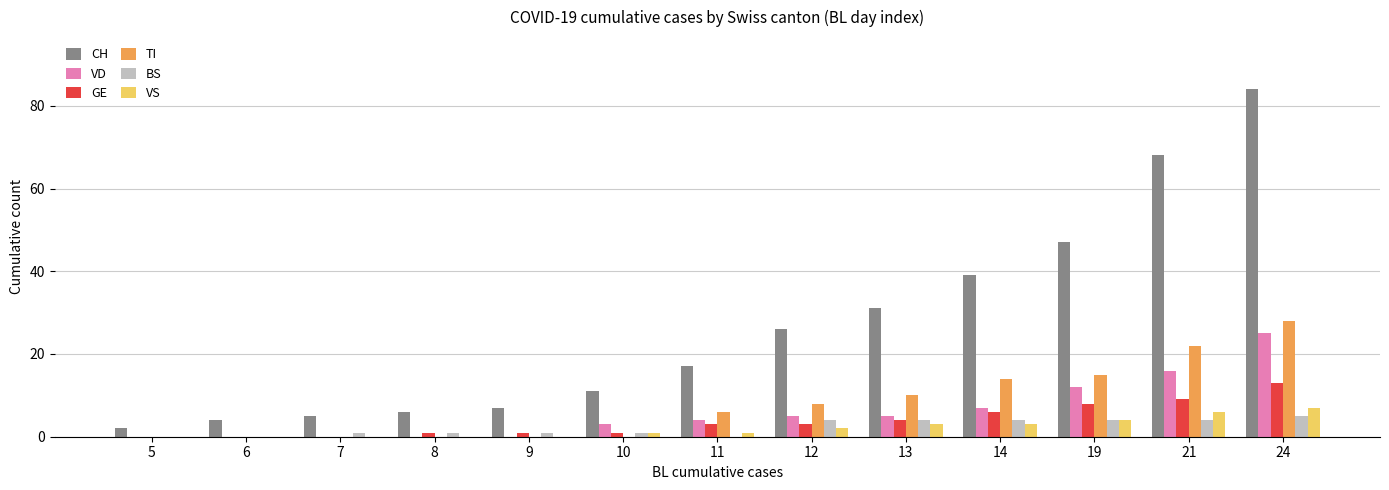

Between 8 and 11, which series saw the biggest shift?

CH